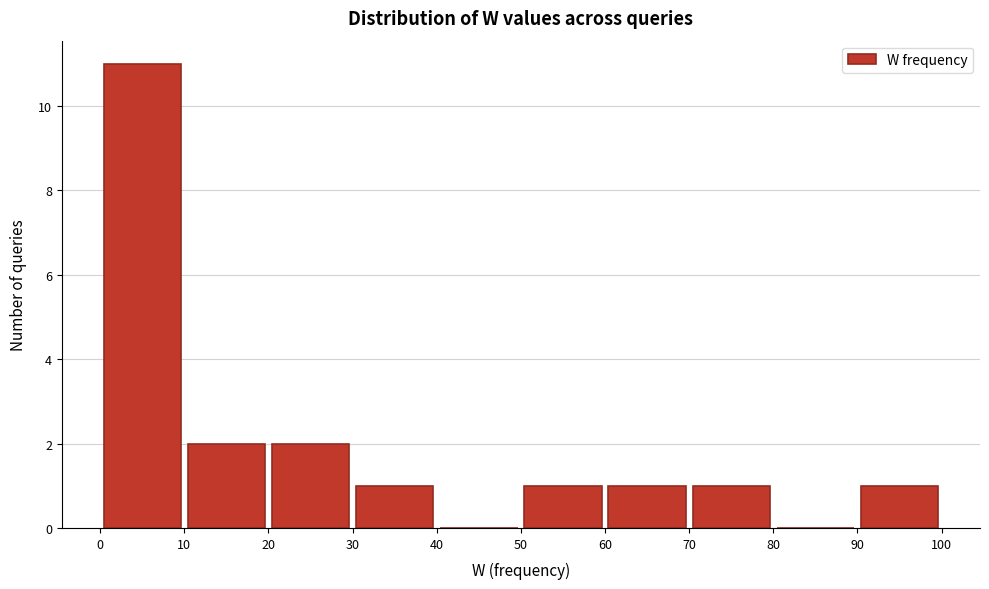

Reading left to right, list every bar in this chart as the range it spans on the x-axis followed by its height. The values are not printed on the chart, so give them approximately, as read against the axis.

0 to 10: 11
10 to 20: 2
20 to 30: 2
30 to 40: 1
40 to 50: 0
50 to 60: 1
60 to 70: 1
70 to 80: 1
80 to 90: 0
90 to 100: 1